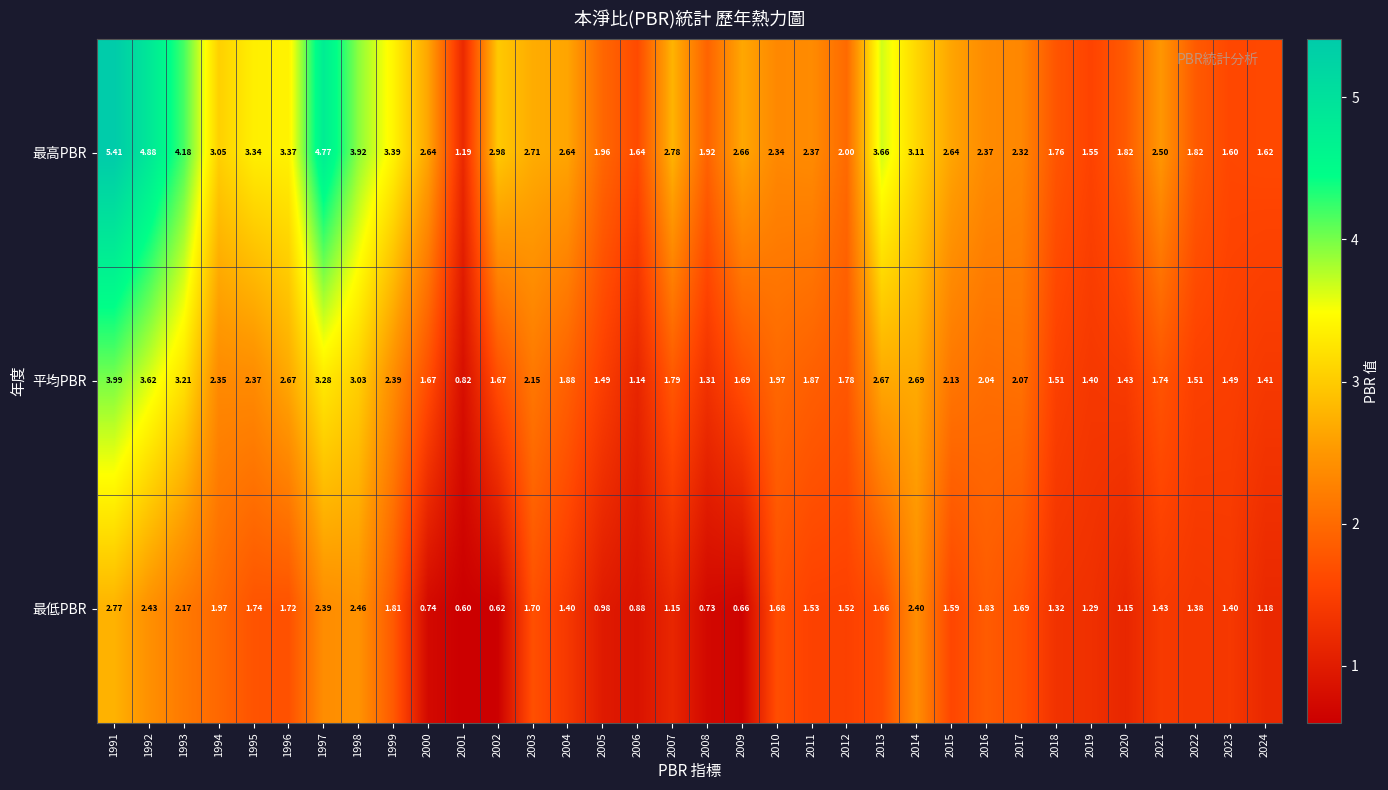

What is the maximum value shown in the chart?

5.4